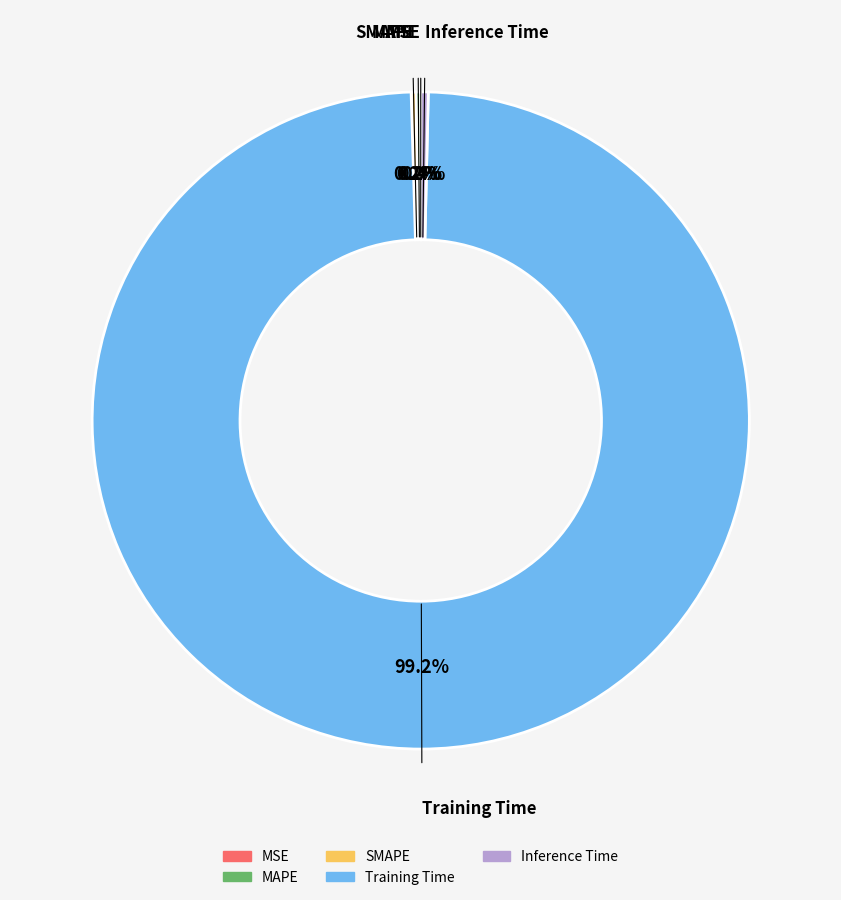

Is there any slice that represents more than half of the pie?

Yes